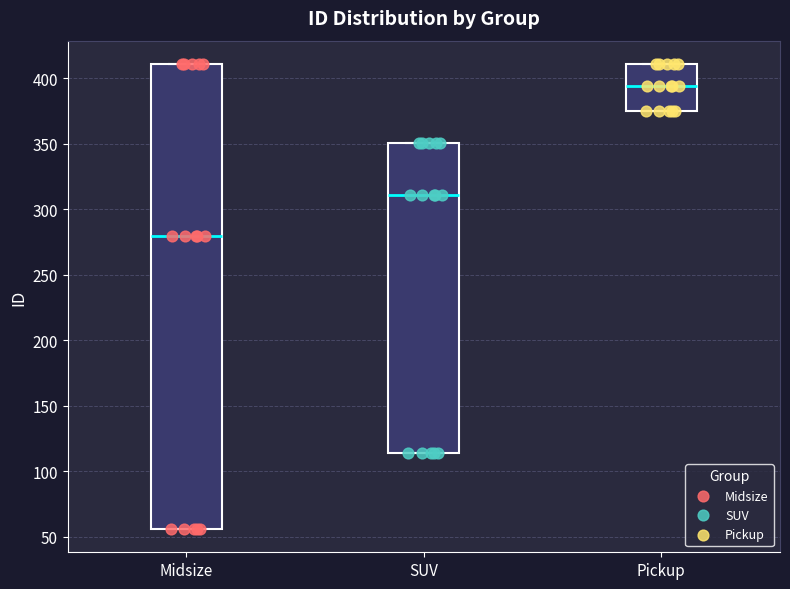

Which box has the lowest median line?

Midsize